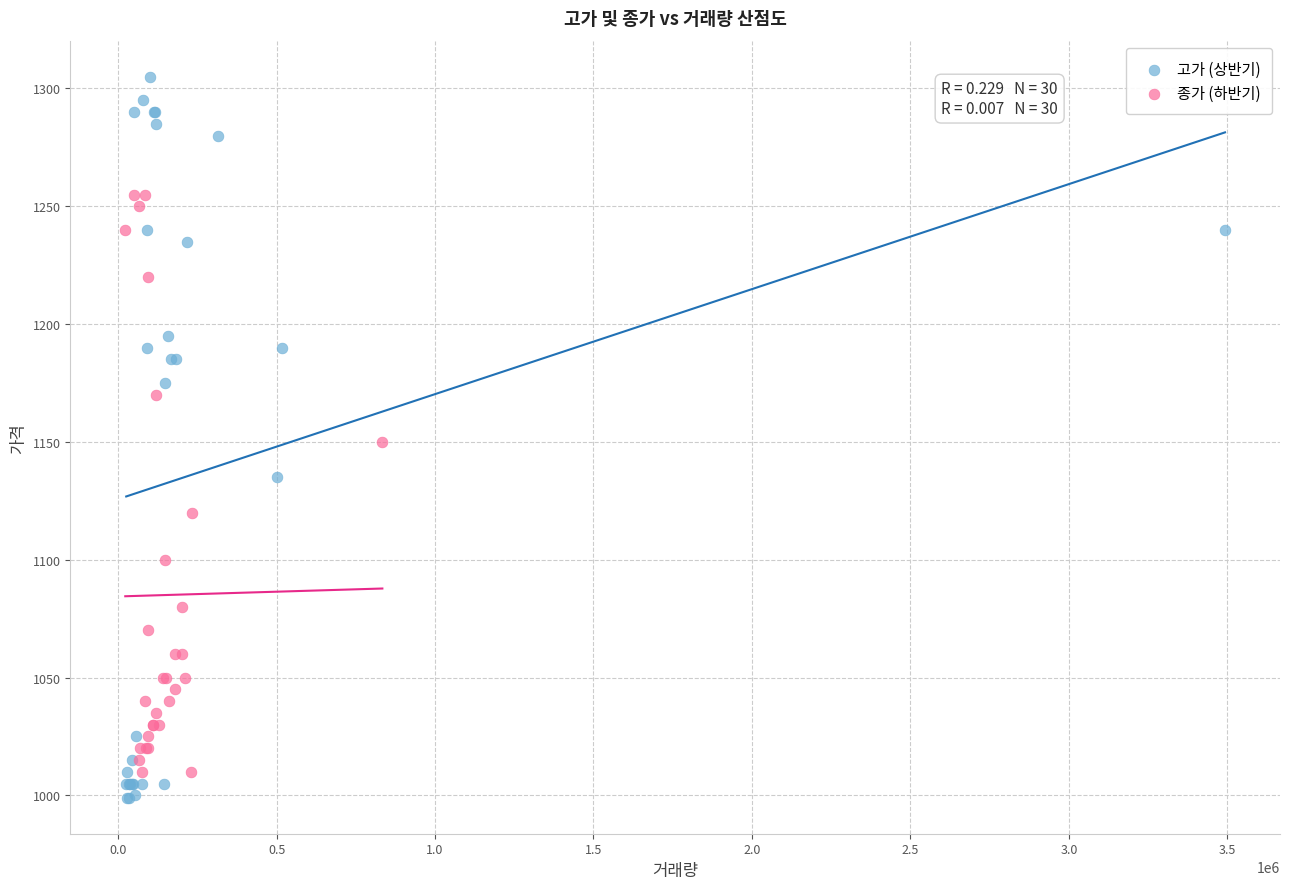

Which series reaches the maximum Y coordinate?

고가 (상반기)